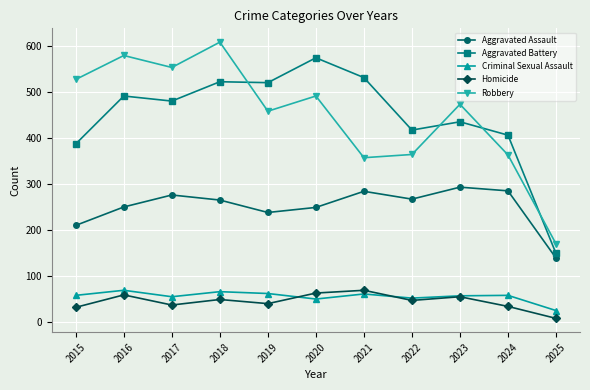

Which series changed the most between 2015 and 2016?

Aggravated Battery